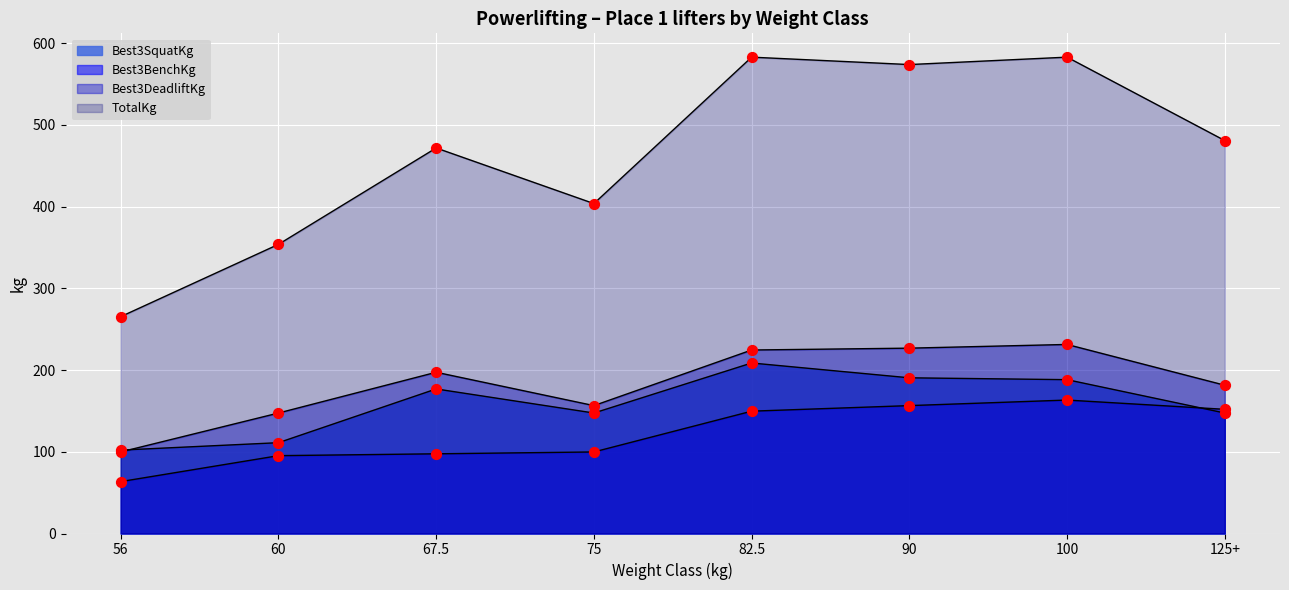

At which category is the sum across all series the highest?

82.5